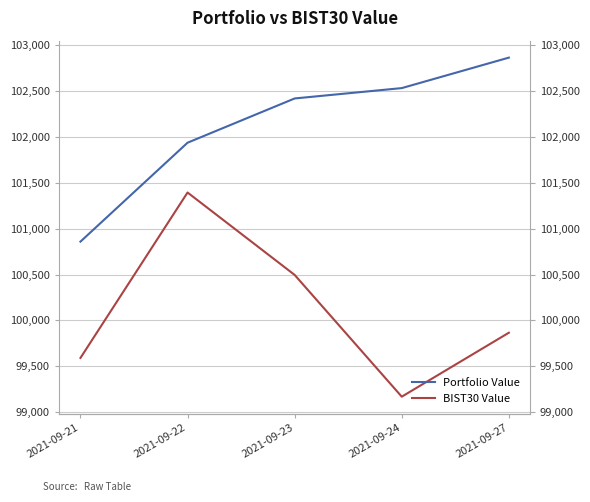

Which series has the largest total across all categories?

Portfolio Value